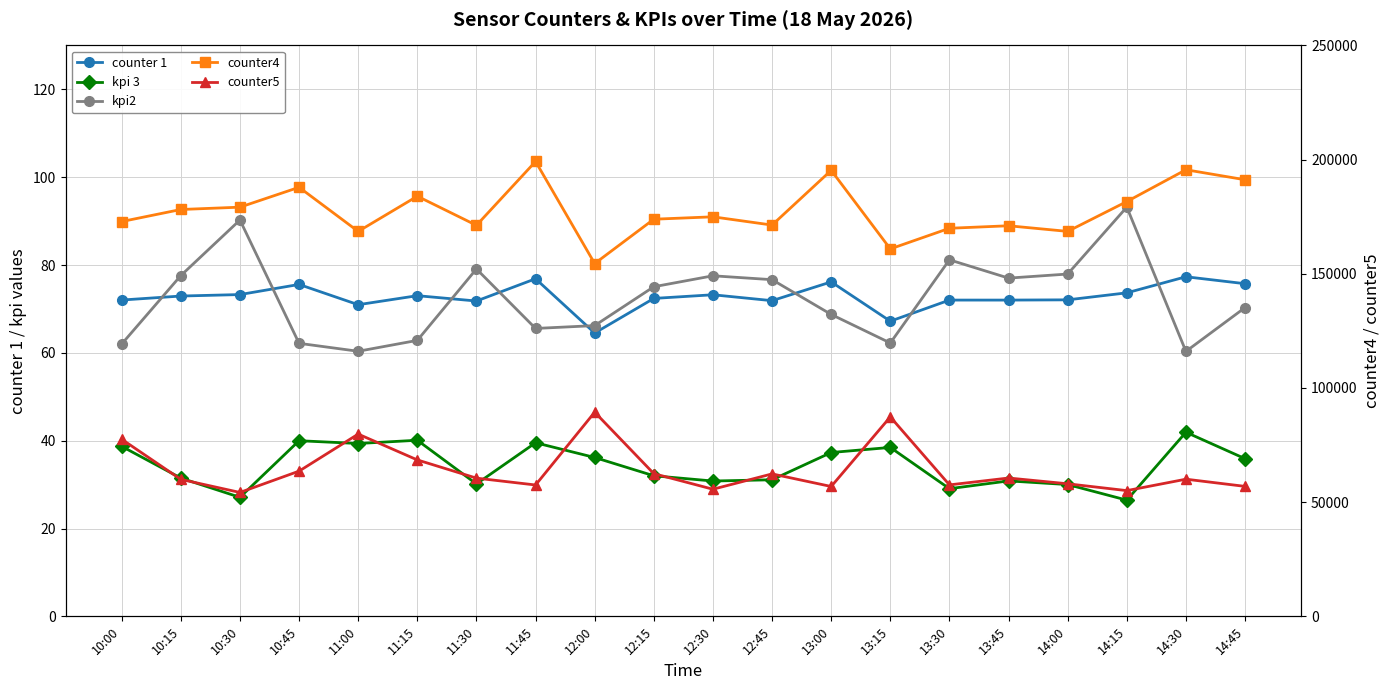

Is this an area chart (filled region under the line)?

No